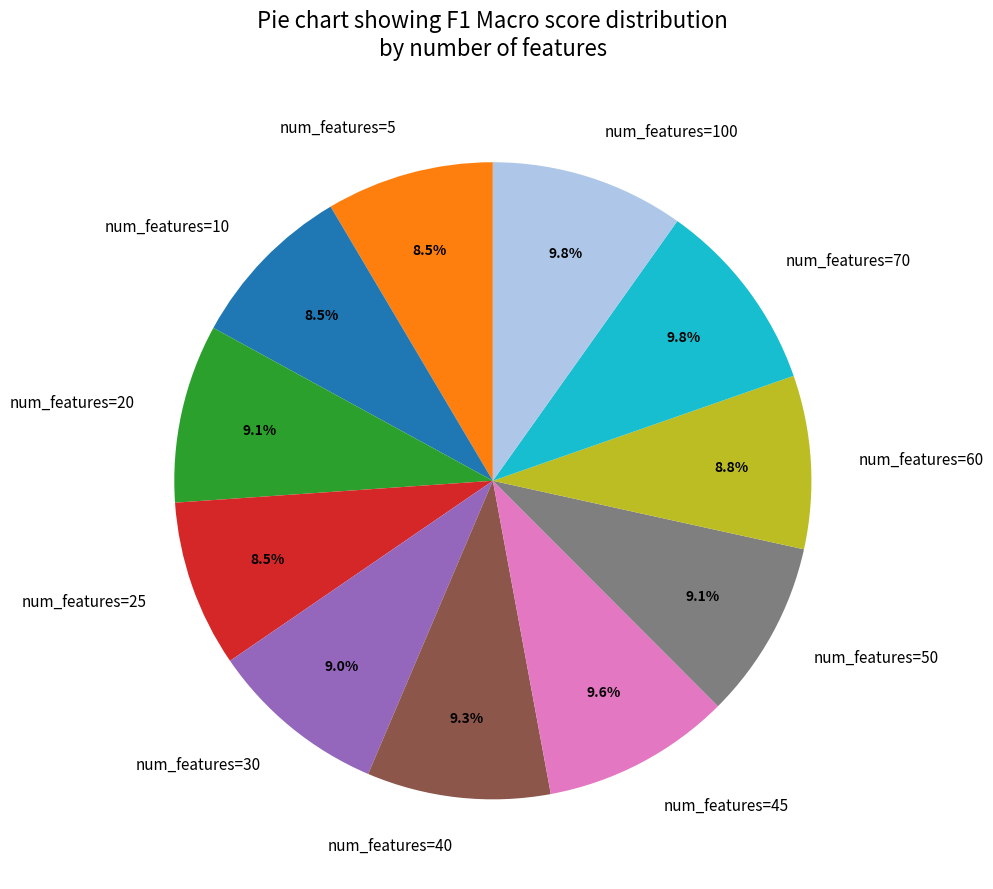

Does any single category account for the majority?

No